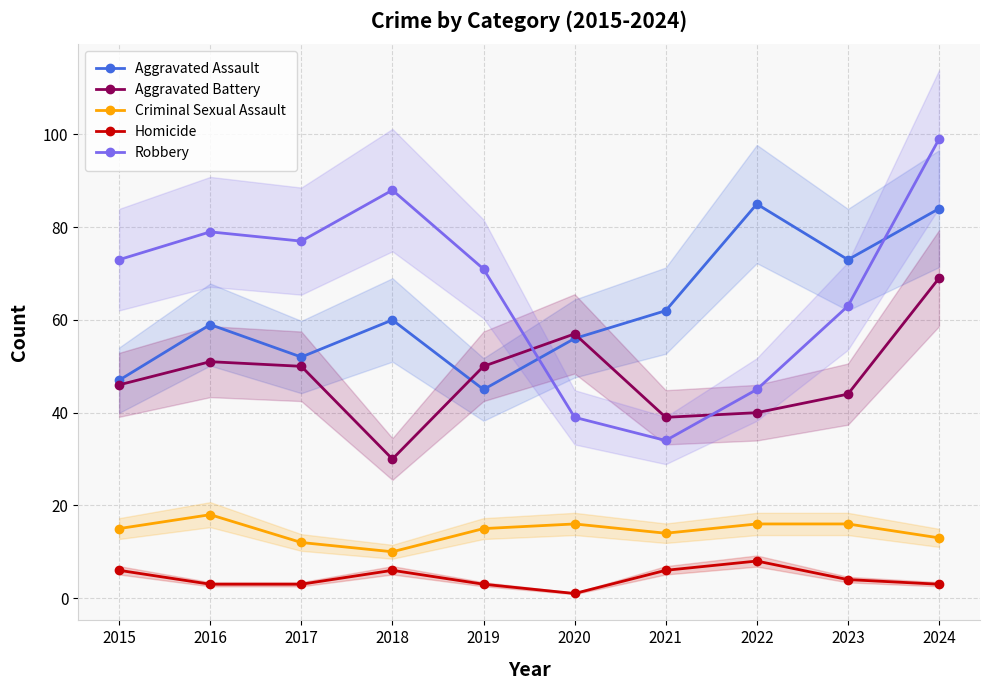

Which category has the lowest value in the Robbery series?

2021